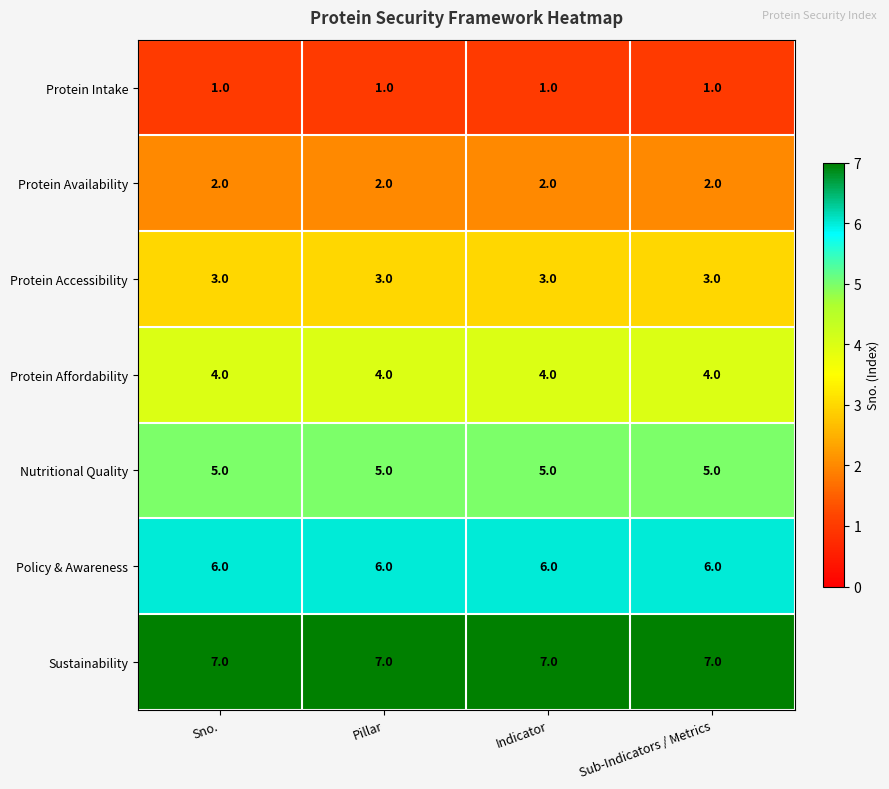

Rank the series by their average value, from highest to lowest.

Sustainability, Policy & Awareness, Nutritional Quality, Protein Affordability, Protein Accessibility, Protein Availability, Protein Intake